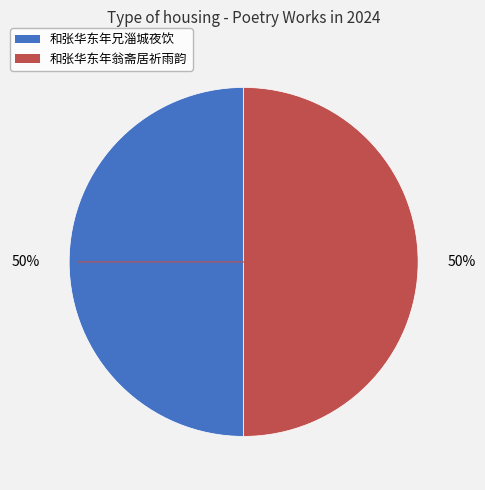

To the nearest percent, what is the combined percentage of 和张华东年兄淄城夜饮 and 和张华东年翁斋居祈雨韵?

100%